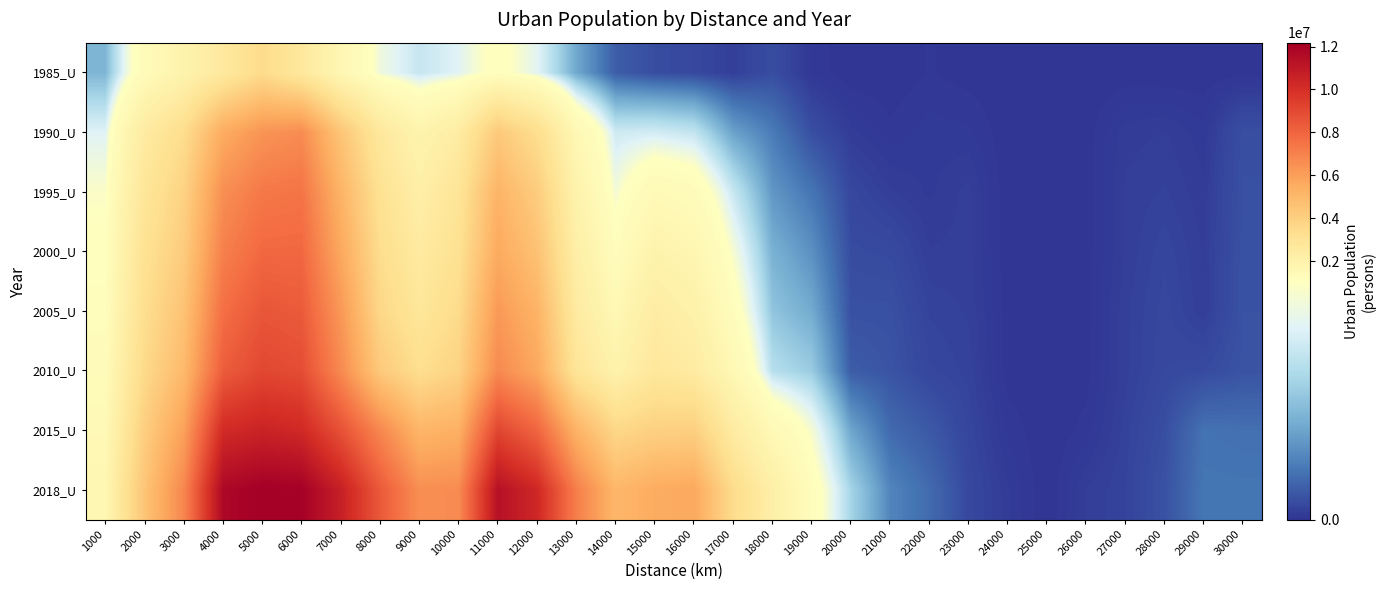

Which has a higher value, 27000 or 7000?

7000